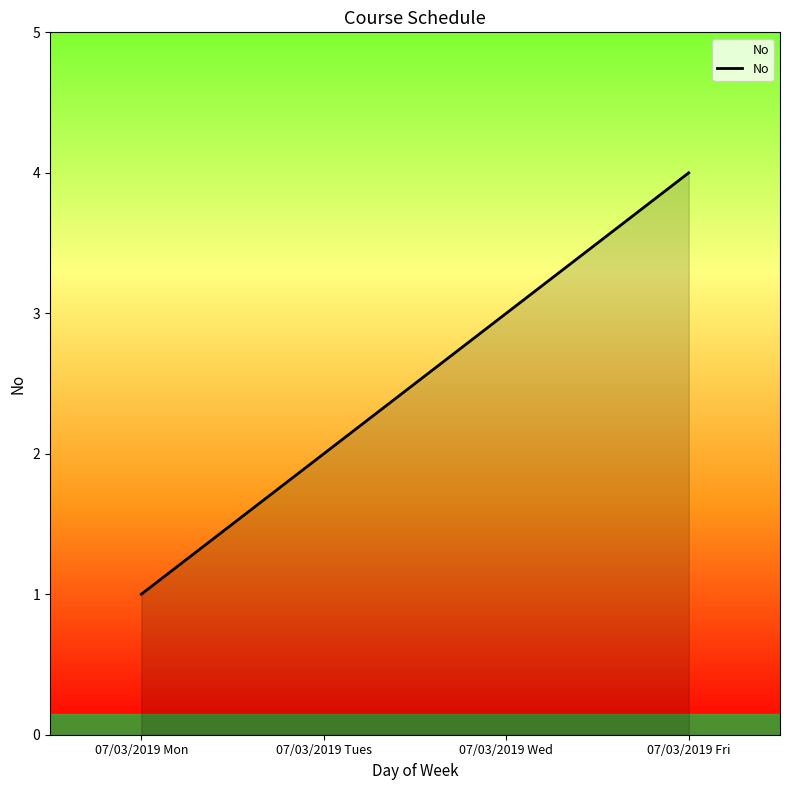

What is the sum of all values?

10